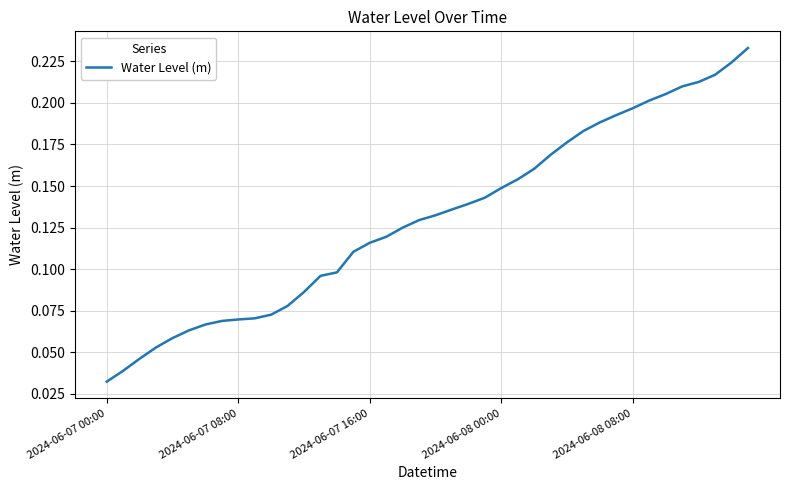

Which label corresponds to the smallest value in the chart?

2024-06-07 00:00